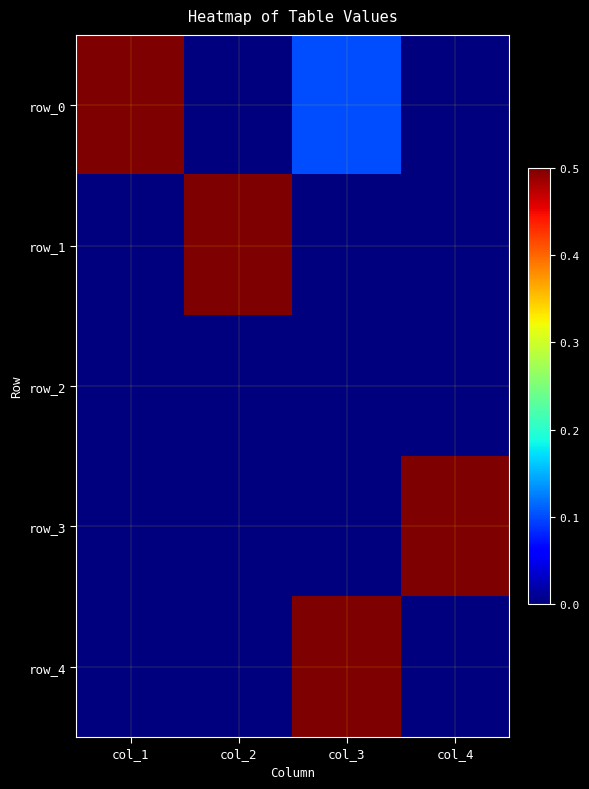

Is it true that row_1 equals 0.3 at col_2?

False